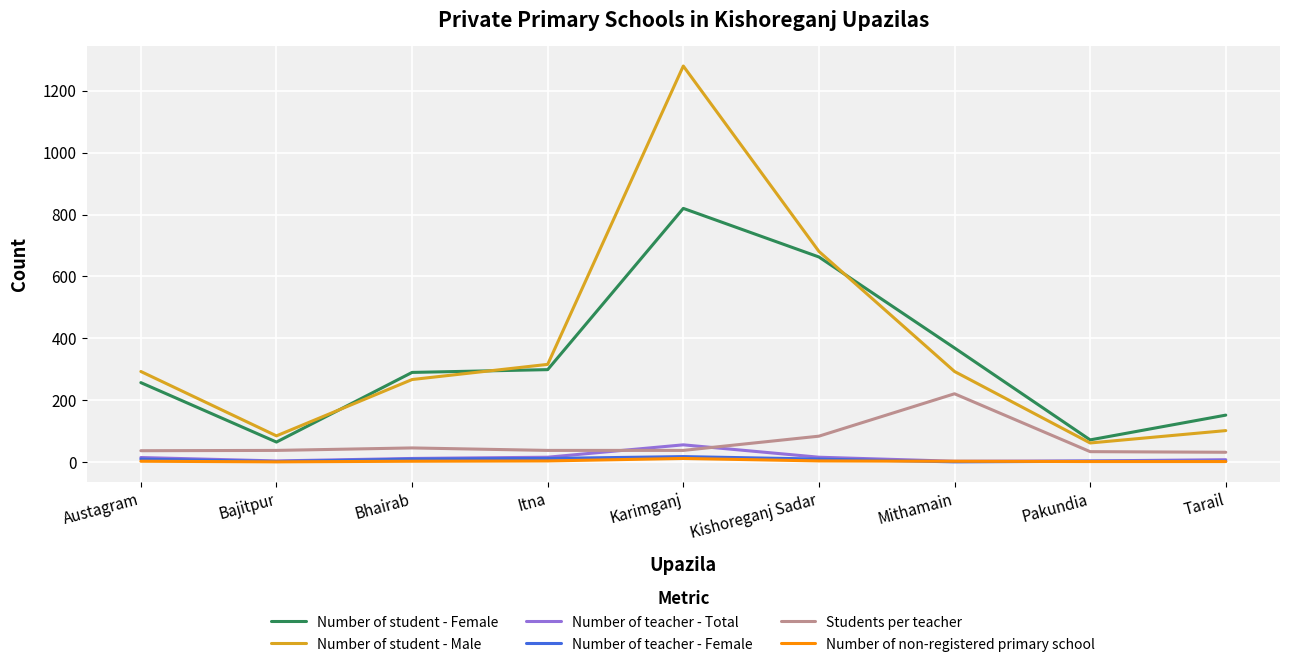

What is the average value of the Number of student - Male series?

375